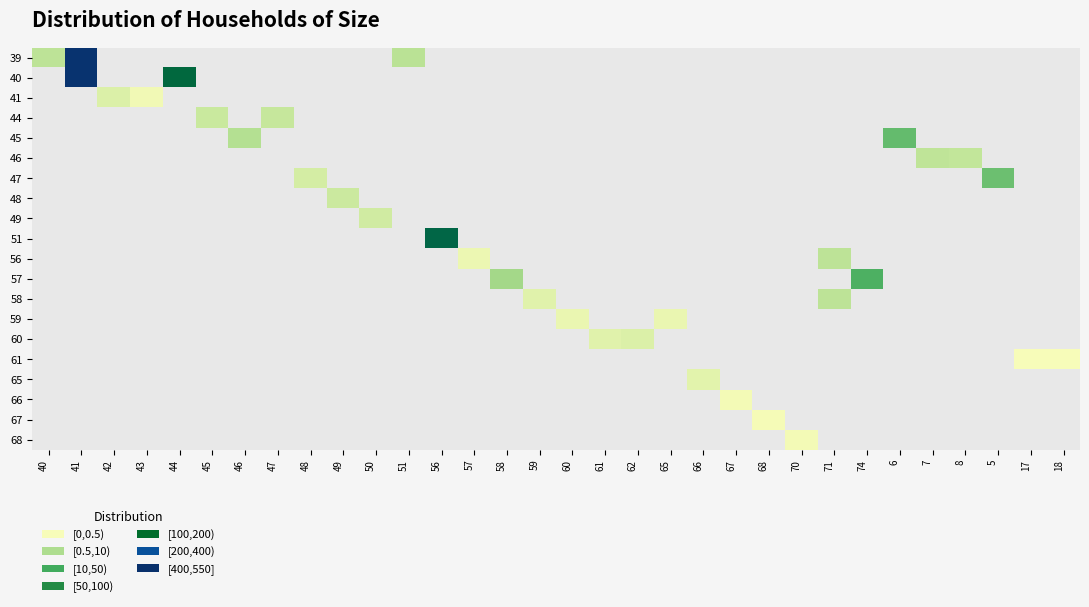

How many values in 41 are above zero?

2